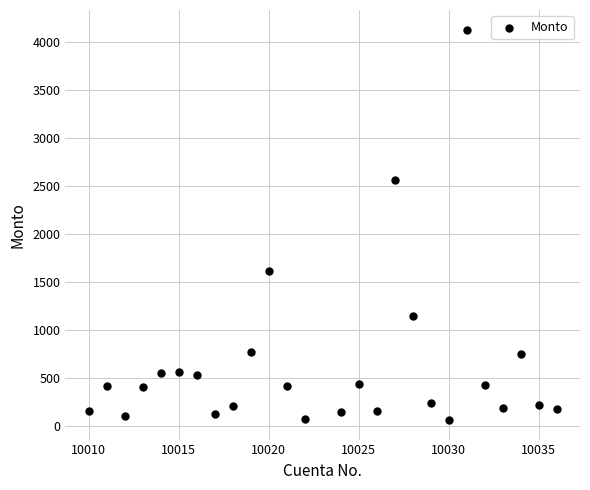

What is the range of X values (max minus min)?

26.0